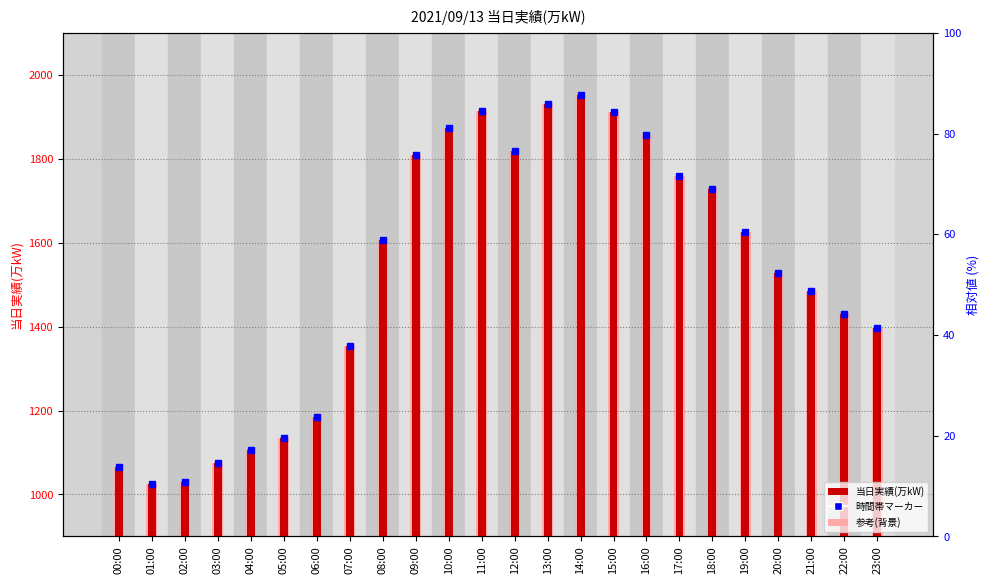

What is the smallest value displayed?

1024